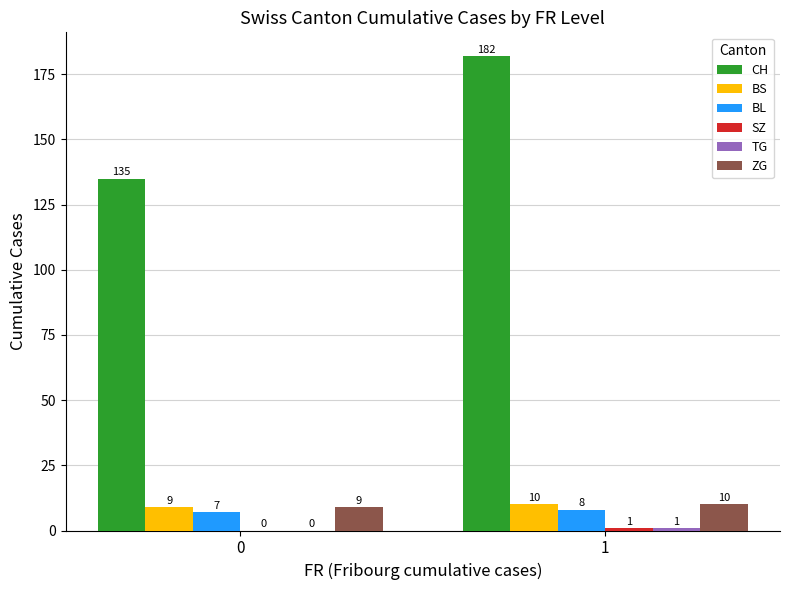

Which series changed the most between 0 and 1?

CH